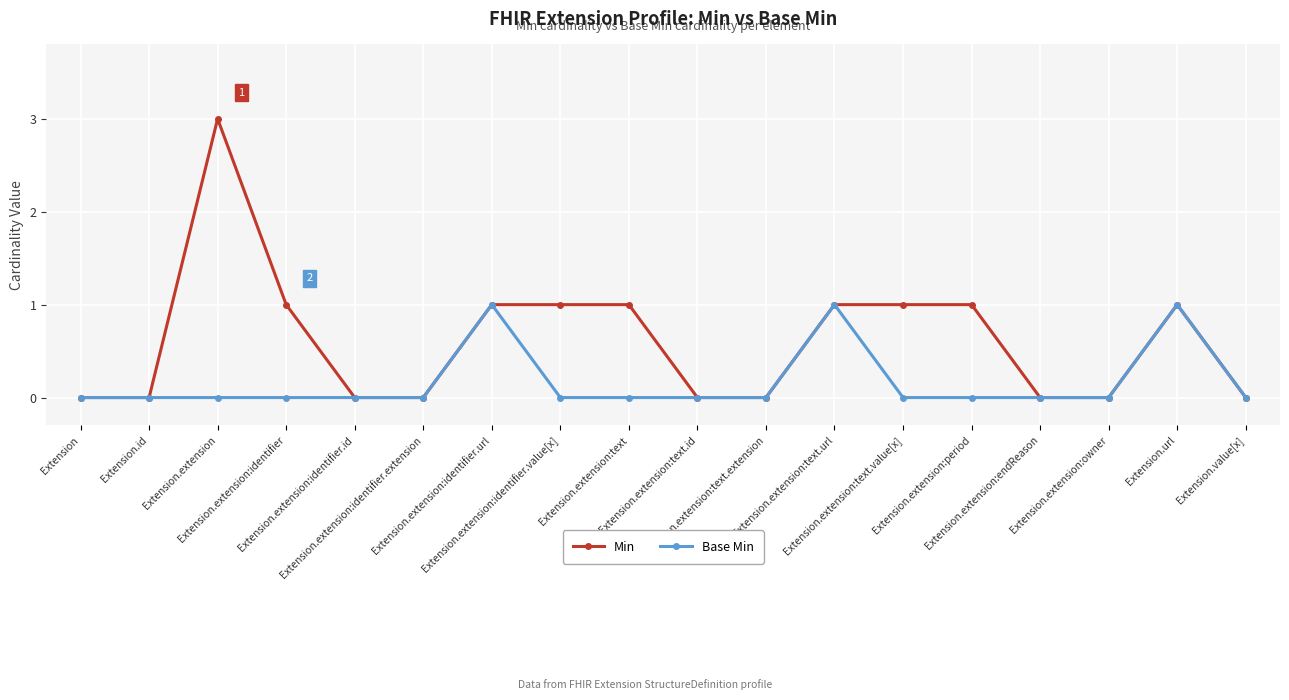

What are all the series names shown in the legend?

Min, Base Min